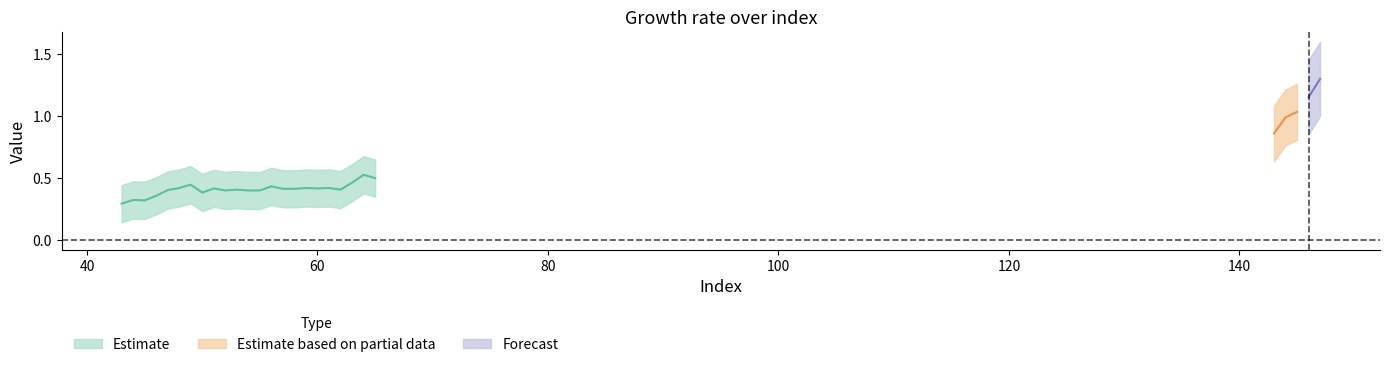

Reading right to left, transcribe all the data shown in this chart.

147=1.3	146=1.2	145=1.0	144=1.0	143=0.9	65=0.5	64=0.5	63=0.5	62=0.4	61=0.4	60=0.4	59=0.4	58=0.4	57=0.4	56=0.4	55=0.4	54=0.4	53=0.4	52=0.4	51=0.4	50=0.4	49=0.4	48=0.4	47=0.4	46=0.4	45=0.3	44=0.3	43=0.3